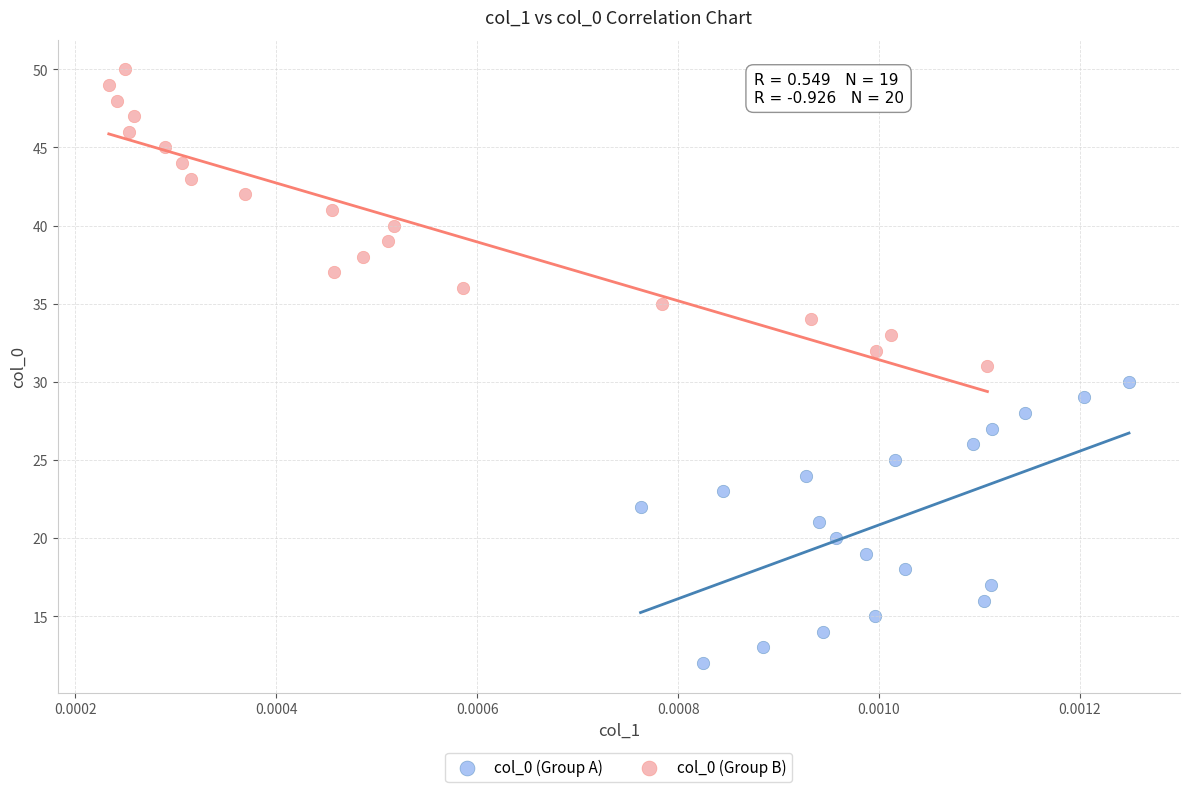

Which series reaches the maximum Y coordinate?

col_0 (Group B)